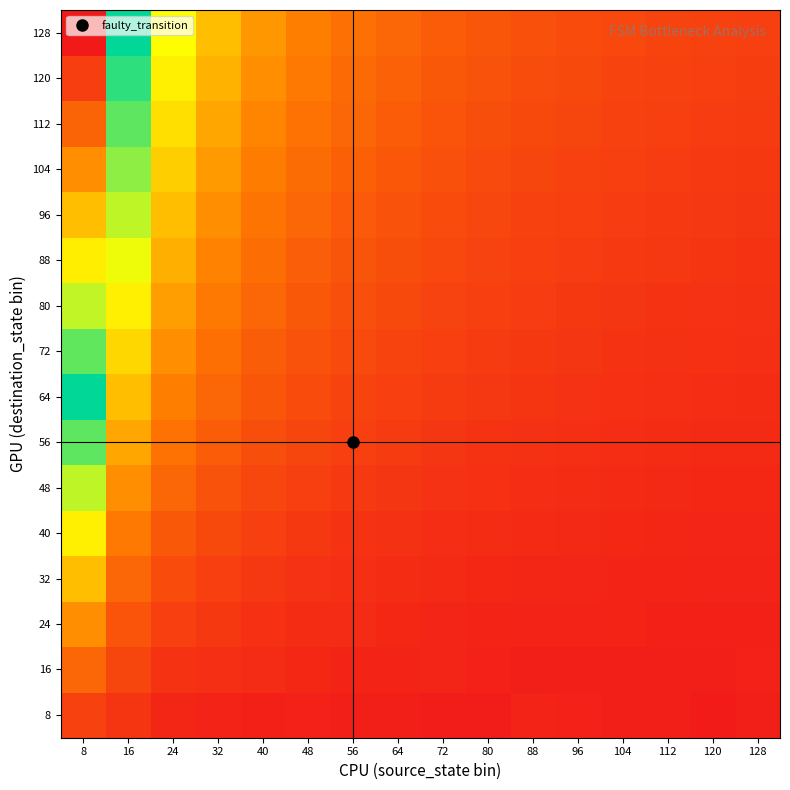

At how many categories does at least one series exceed 2?

6